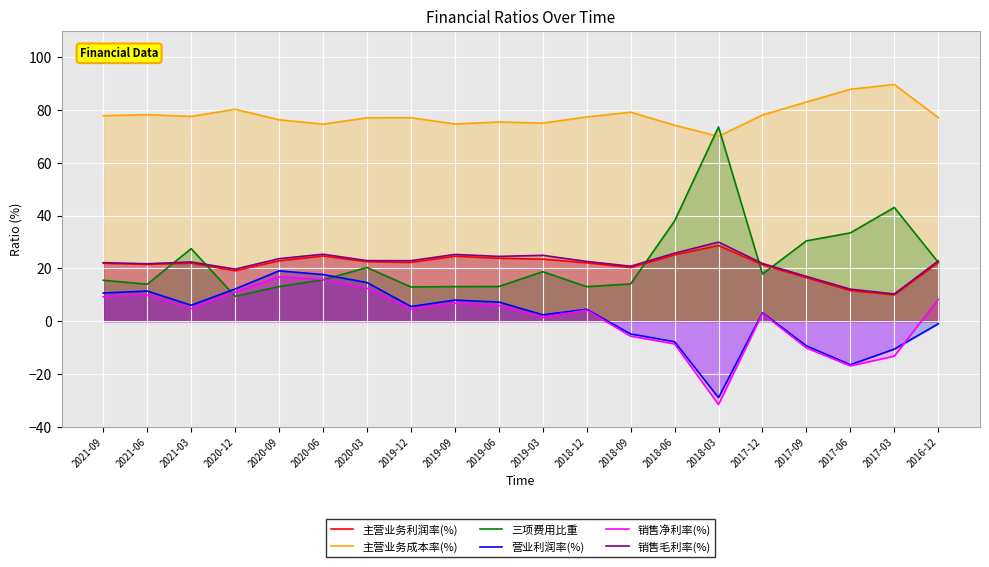

Reading left to right, extract all data points from this chart.

主营业务利润率(%): 21.9	21.5	21.9	19.1	22.8	24.7	22.5	22.2	24.6	23.8	23.5	22.1	20.3	25.1	28.7	21.4	16.5	11.6	9.9	22.2
主营业务成本率(%): 77.8	78.3	77.6	80.3	76.3	74.6	77.1	77.1	74.7	75.5	75.1	77.4	79.2	74.3	70.0	78.1	83.1	87.9	89.7	77.2
三项费用比重: 15.5	14.0	27.5	9.4	13.1	15.7	20.3	12.9	13.1	13.1	18.7	13.1	14.1	38.0	73.6	17.9	30.4	33.4	43.1	22.3
营业利润率(%): 10.7	11.4	6.0	12.2	19.0	17.6	14.6	5.5	8.0	7.2	2.4	4.5	-4.9	-7.8	-29.0	3.2	-9.4	-16.5	-10.6	-1.0
销售净利率(%): 9.2	10.0	4.7	11.0	16.8	15.8	12.5	4.5	6.8	5.9	1.3	4.2	-5.7	-8.6	-31.6	2.9	-10.2	-17.0	-13.3	8.2
销售毛利率(%): 22.2	21.7	22.4	19.7	23.7	25.4	22.9	22.9	25.3	24.5	24.9	22.6	20.8	25.7	30.0	21.9	16.9	12.1	10.3	22.8